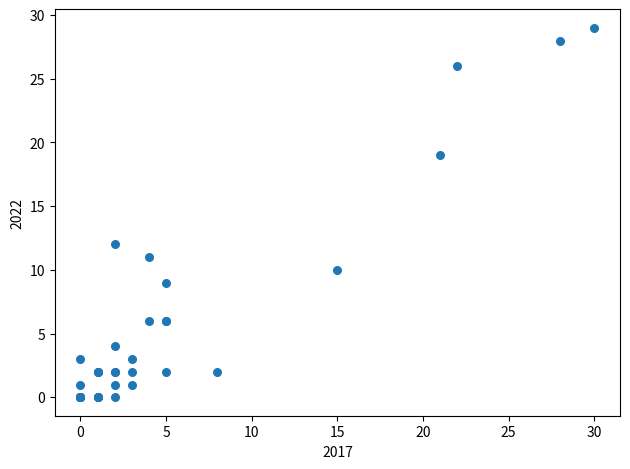

What Y value in the scatter plot is closest to 14?

12